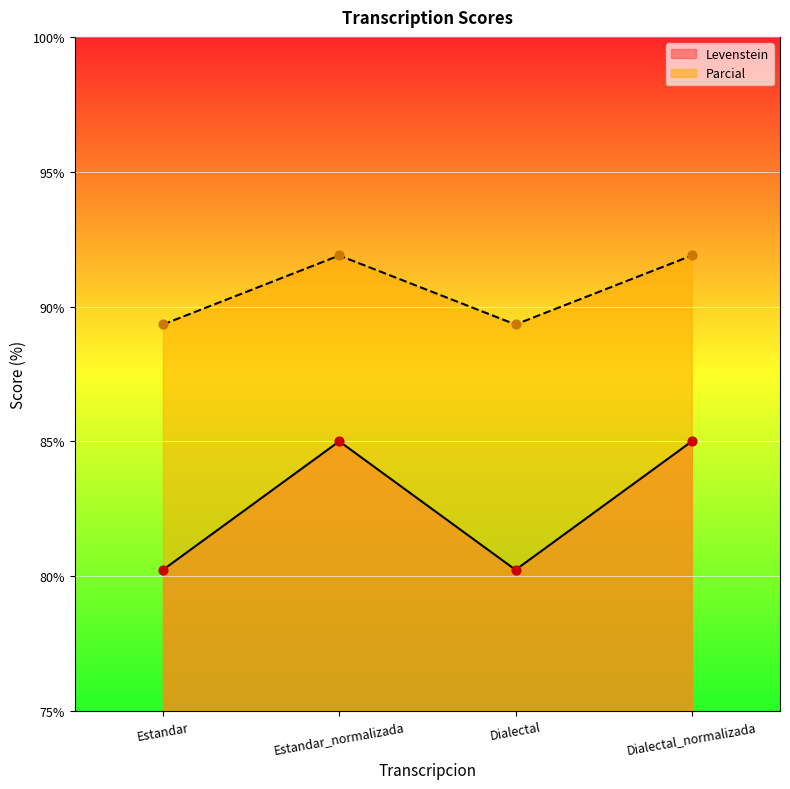

Which series reaches the maximum Y coordinate?

Parcial